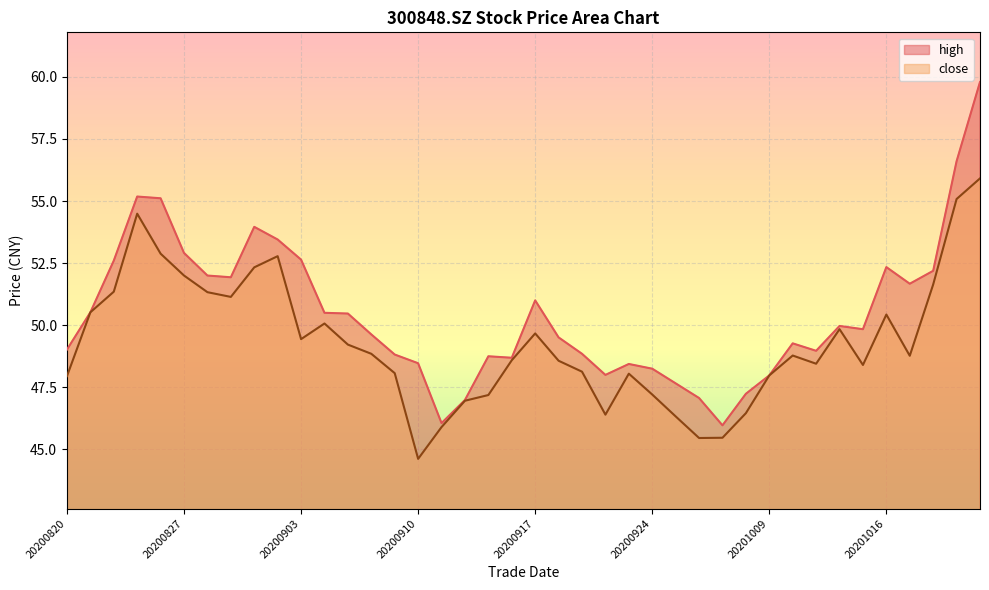

Which series changed the most between 20200918 and 20201014?

close